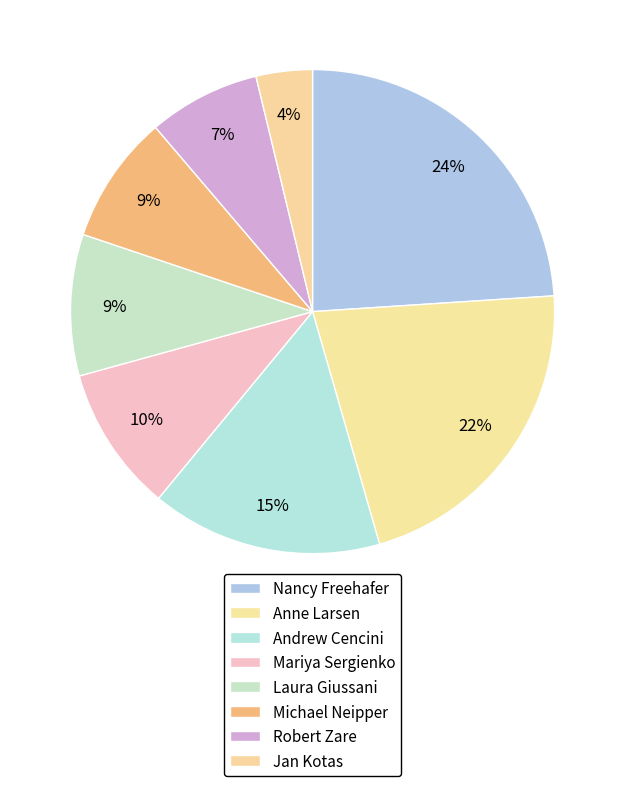

Does Andrew Cencini account for over 50% of the chart?

No